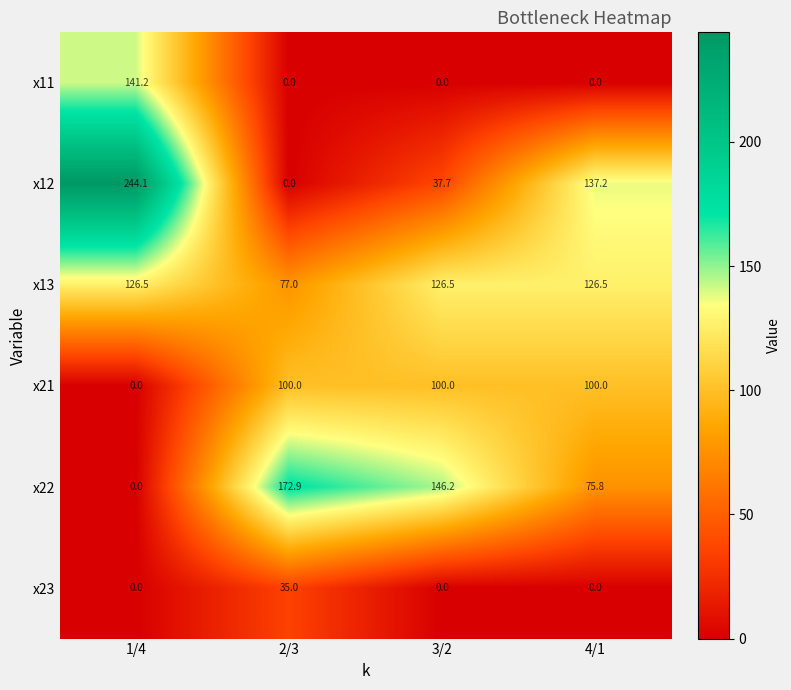

Reading left to right, extract all data points from this chart.

x11: 141.2	0.0	0.0	0.0
x12: 244.1	0.0	37.7	137.2
x13: 126.5	77.0	126.5	126.5
x21: 0.0	100.0	100.0	100.0
x22: 0.0	172.9	146.2	75.8
x23: 0.0	35.0	0.0	0.0